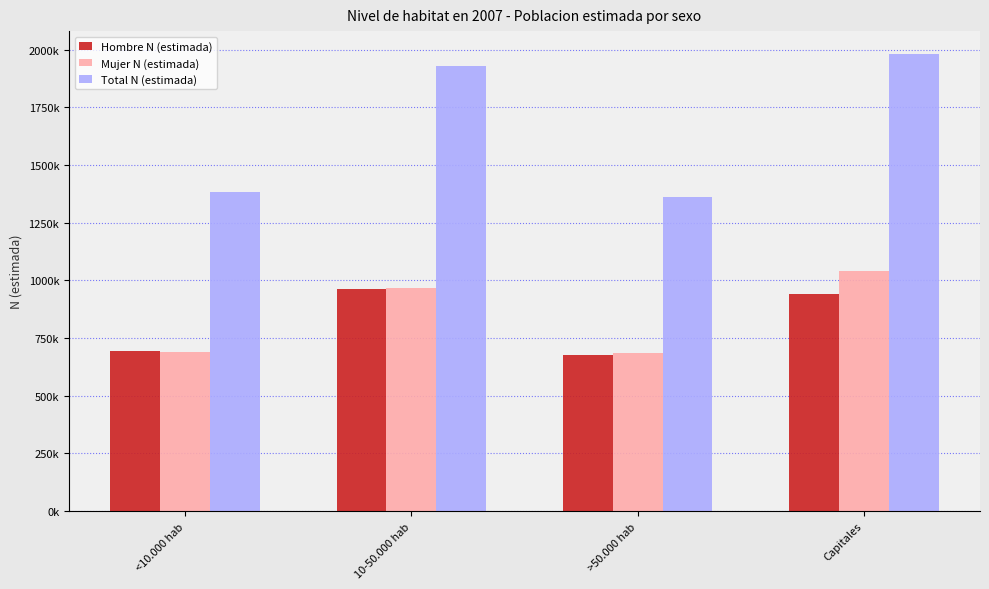

Does the chart contain any negative values?

No